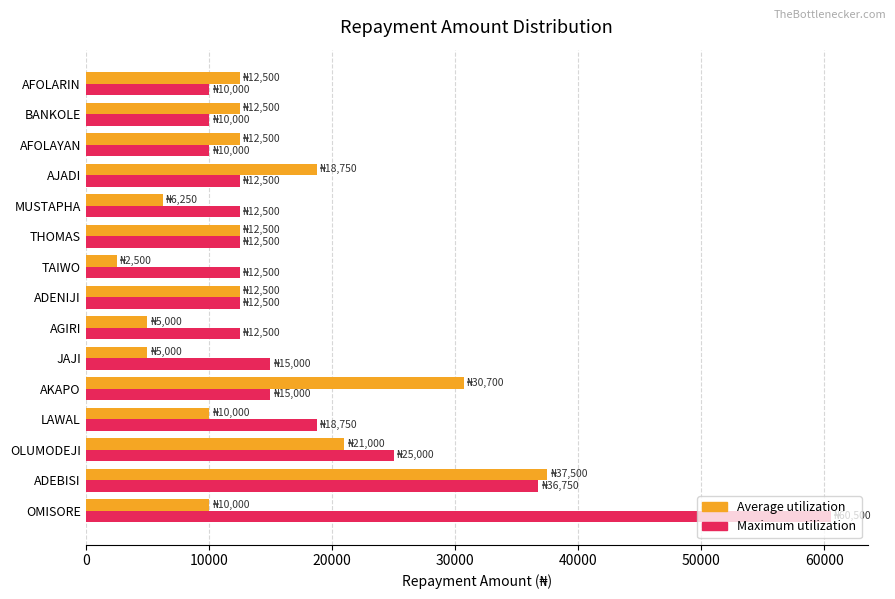

The Maximum utilization series shows 21344 at AJADI. True or false?

False